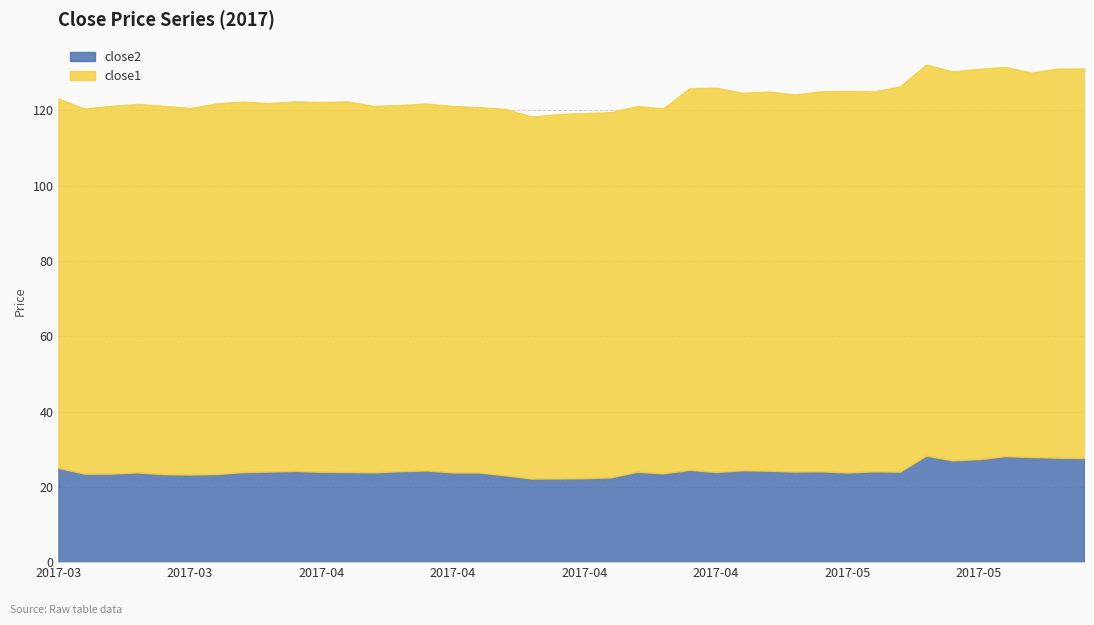

What is the total value across all series at close2?

120.5